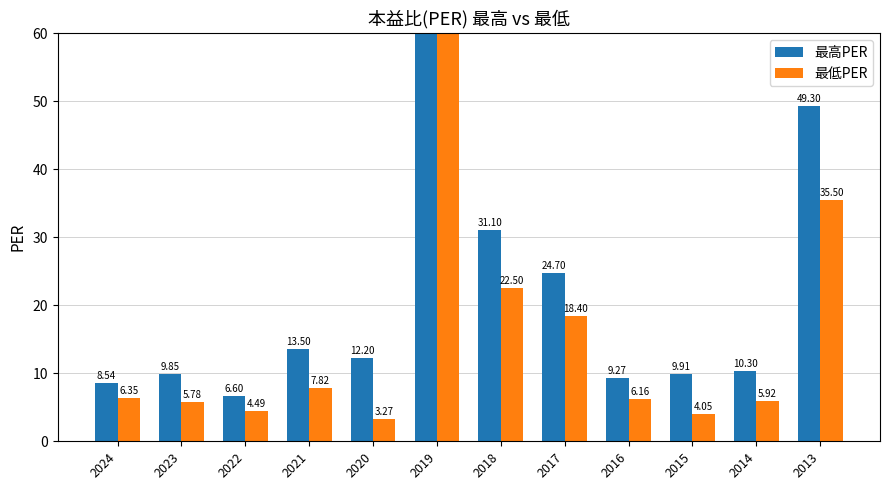

Is the value of 最高PER at 2024 greater than the value of 最低PER at 2023?

Yes